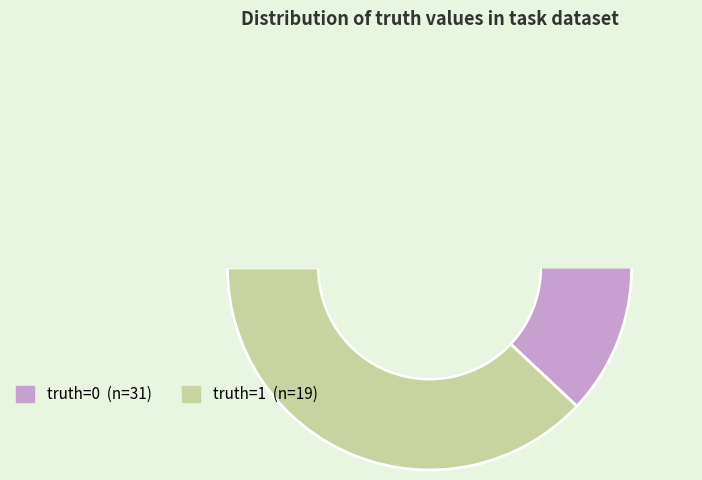

True or false: 0 accounts for 62% of the total.

True